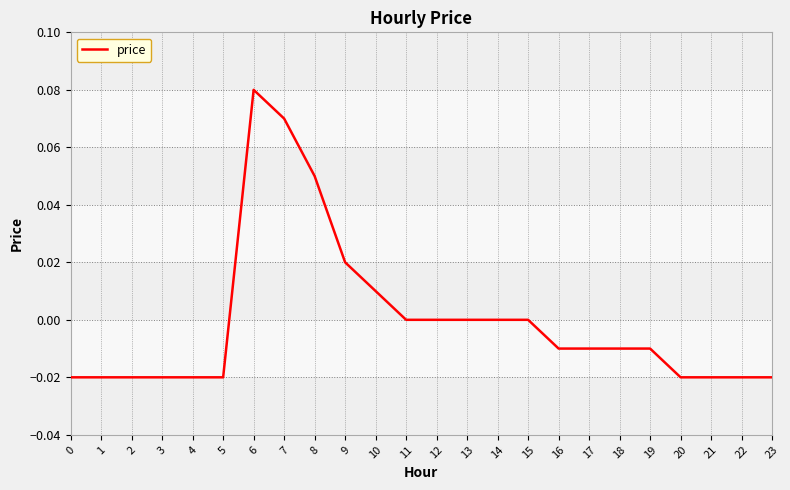

Which category has the highest value across all series?

6